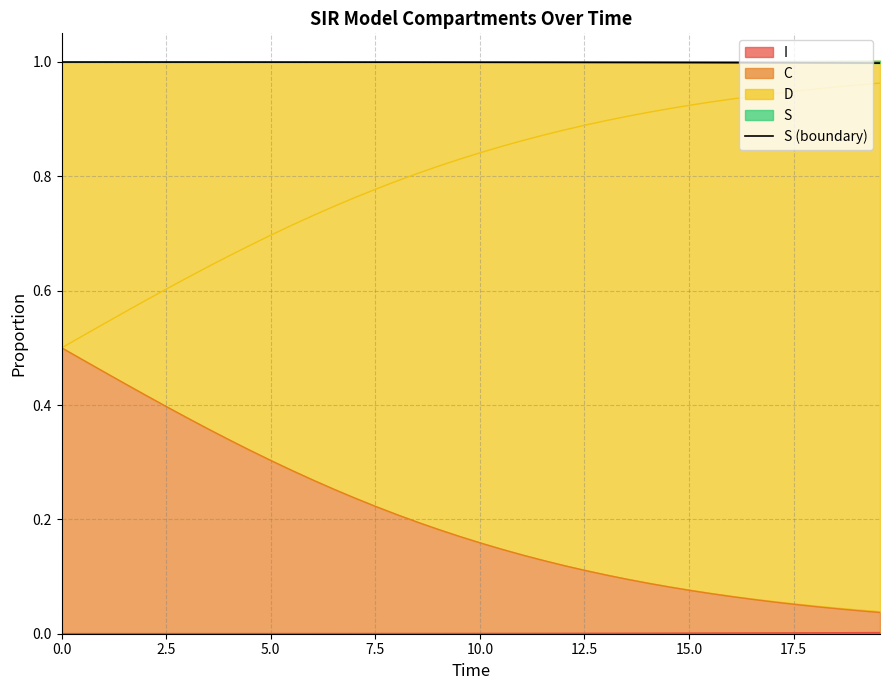

How many lines are shown in the chart?

1